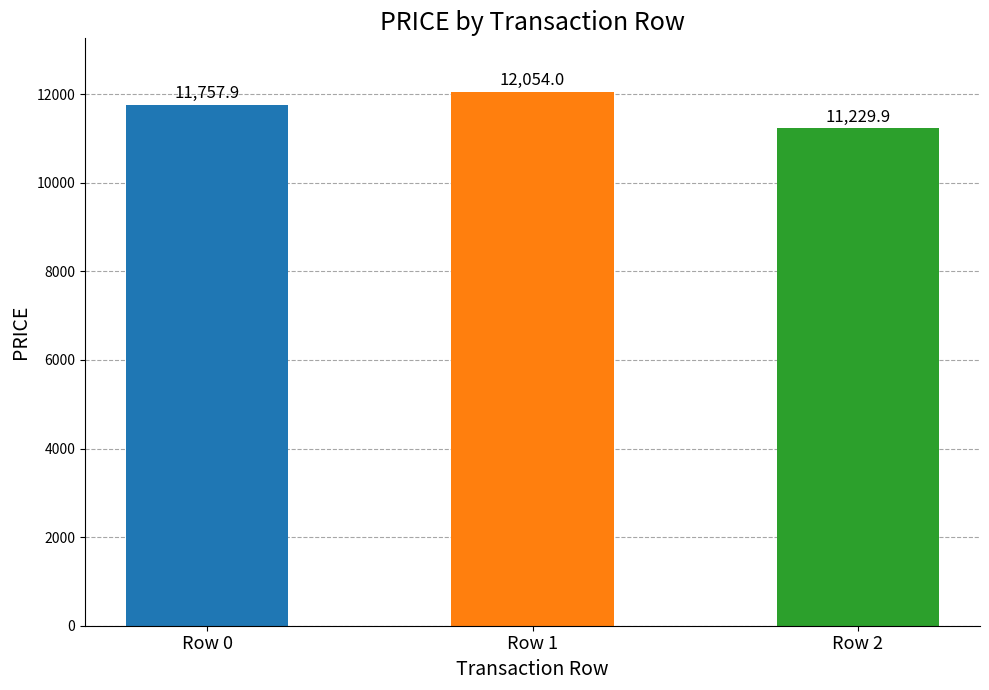

The value at Row 1 is 12054.0. True or false?

True